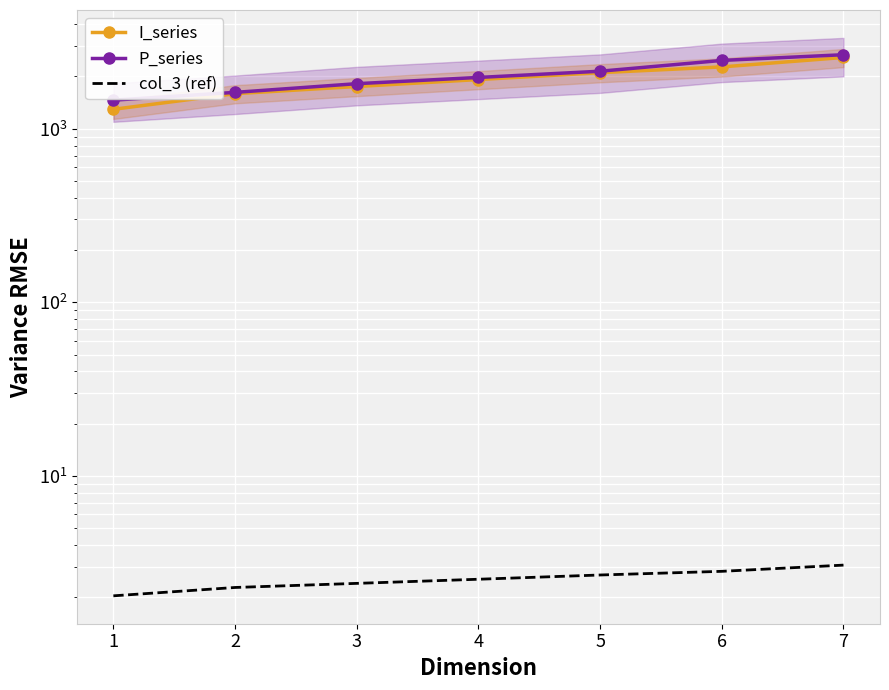

What is the average value of the col_3 (ref) series?

2.5